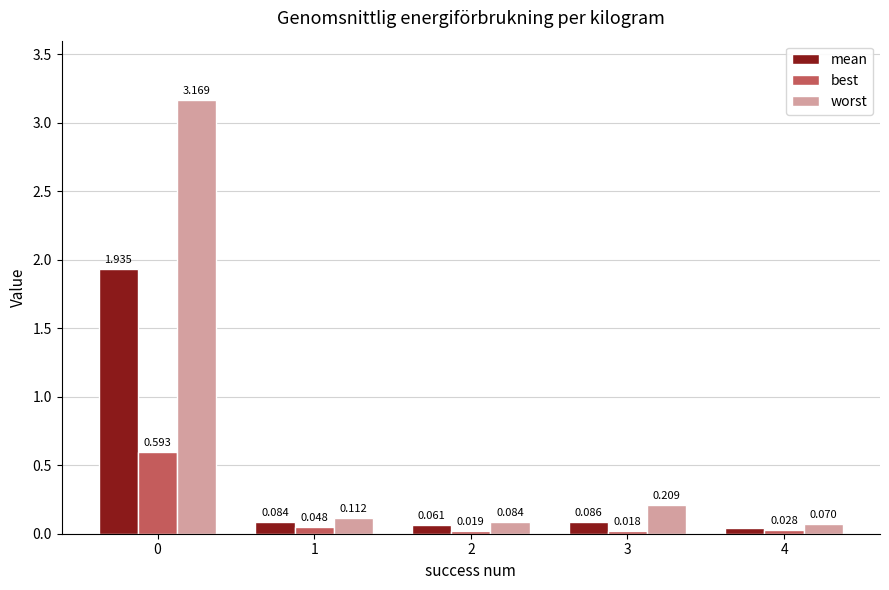

Which series has the largest total across all categories?

worst